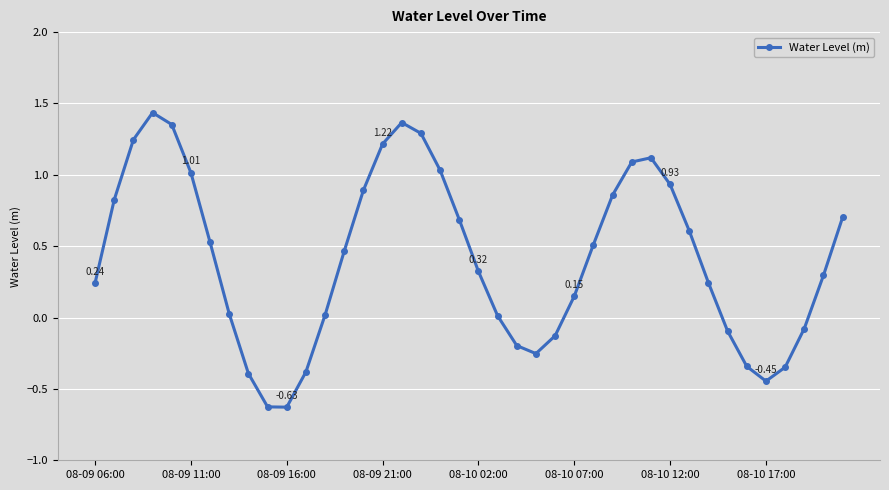

What is the difference between the maximum and second lowest values?

2.1